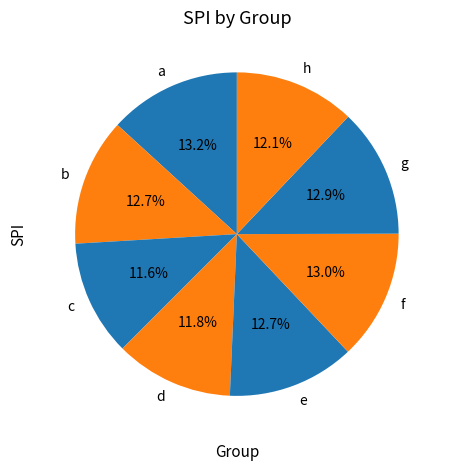

To the nearest percent, what is the difference between the largest and smallest slice percentages?

2%